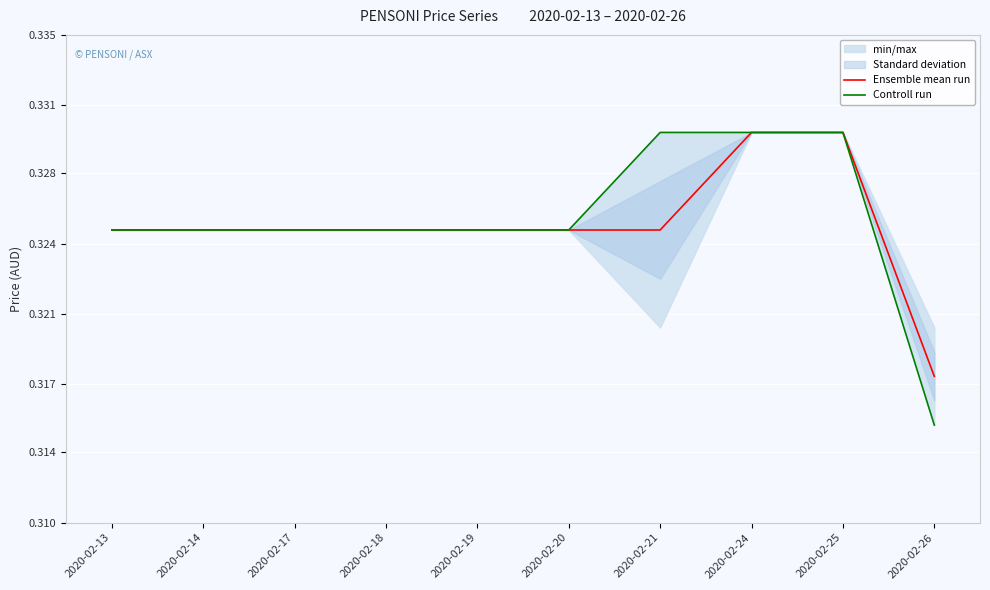

What is the sum of all Controll run values?

3.3